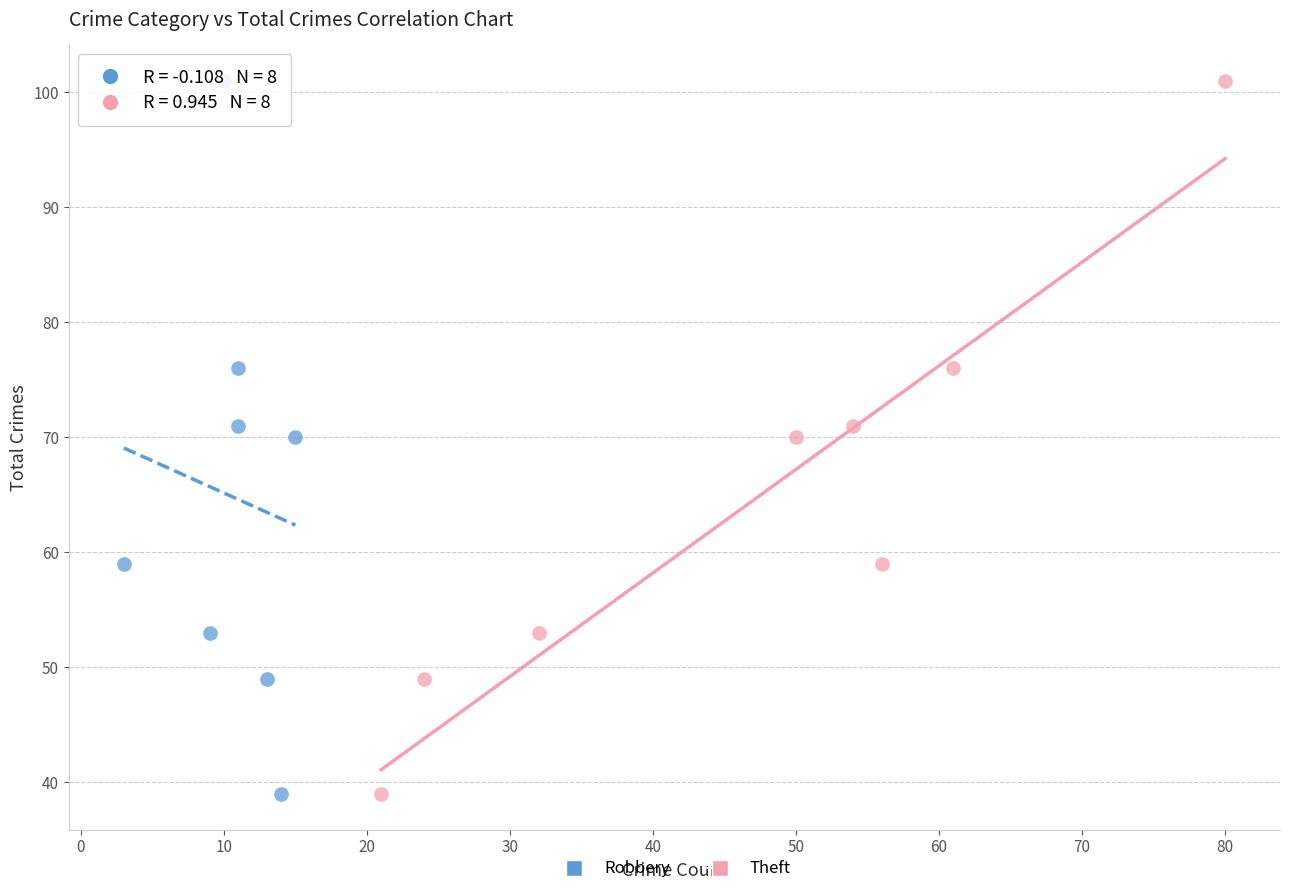

What are all the series names shown in the legend?

Robbery, Theft